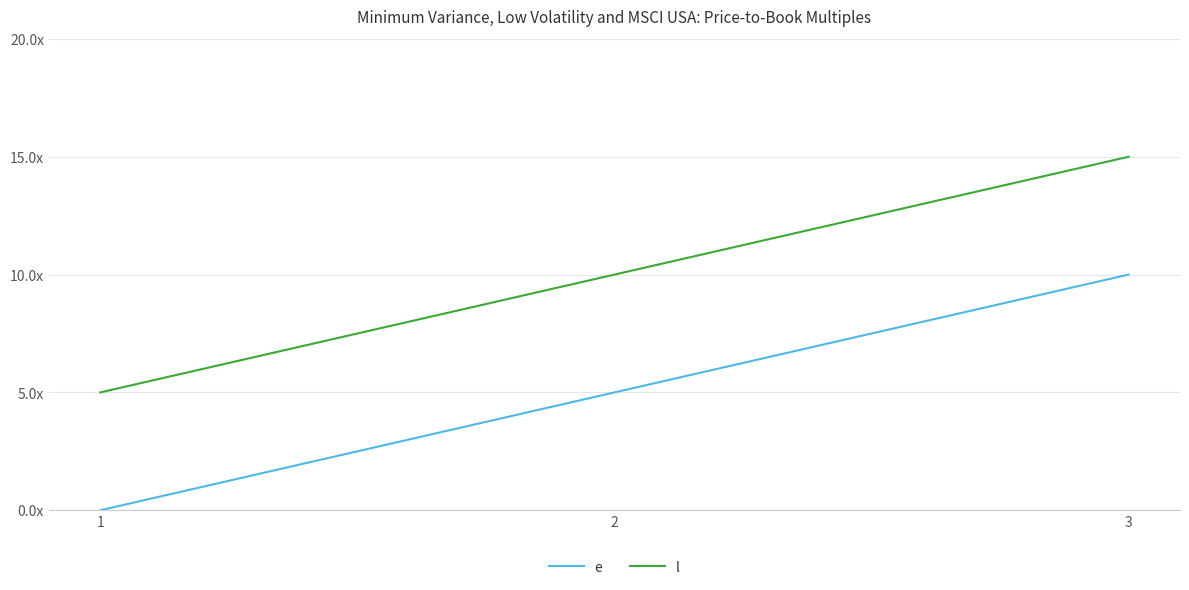

Reading right to left, what are all the values shown in this chart?

e: 10	5	0
l: 15	10	5